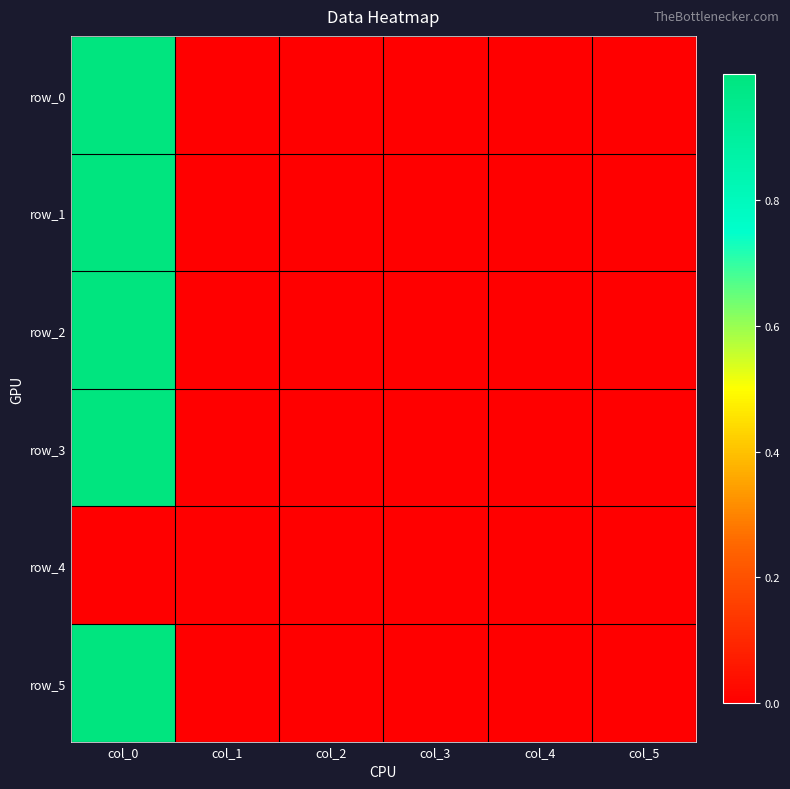

True or false: row_2 has a value of 0.0 at col_1.

True